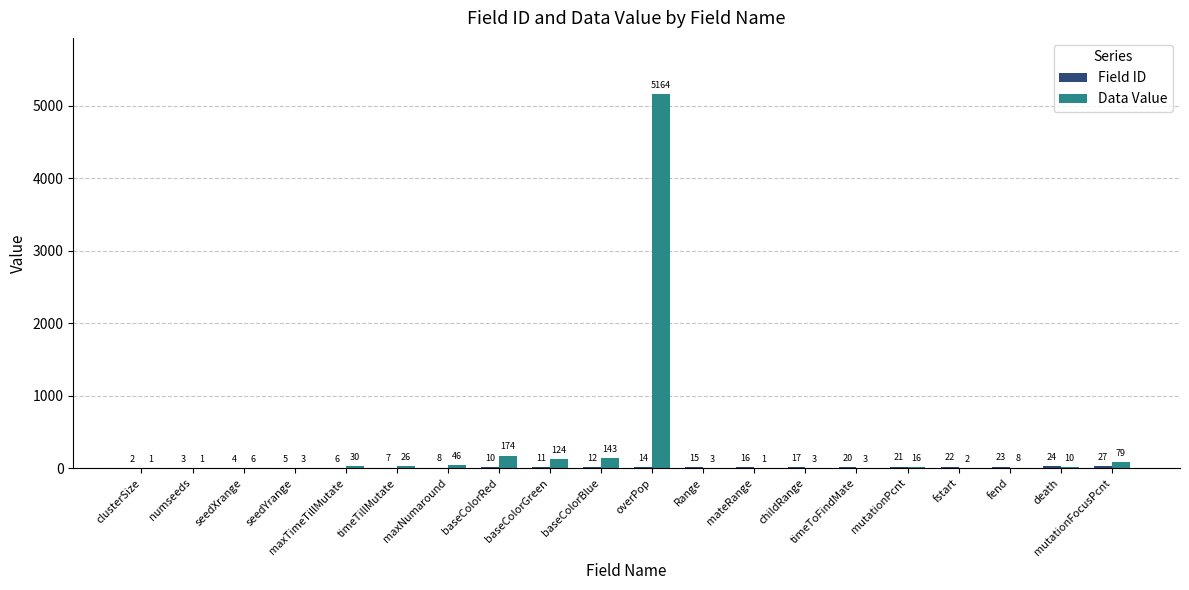

What is the total value across all series at Range?

18